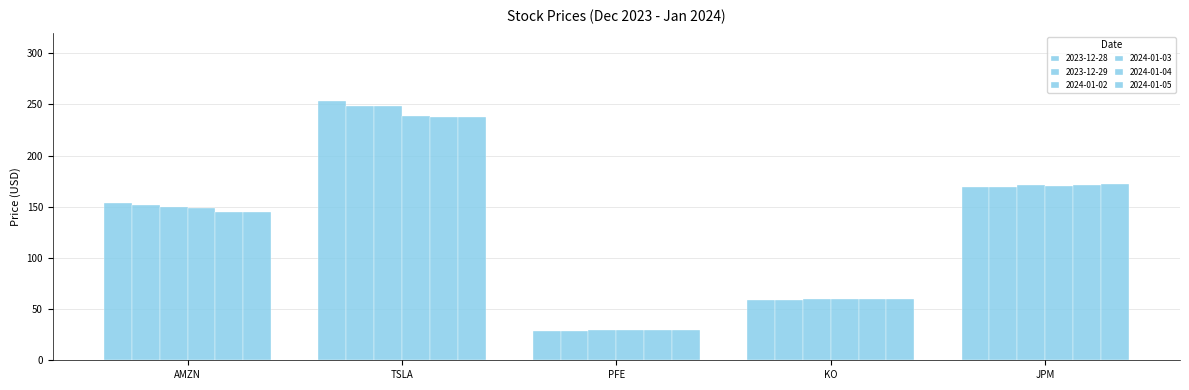

Which category has the highest value across all series?

TSLA